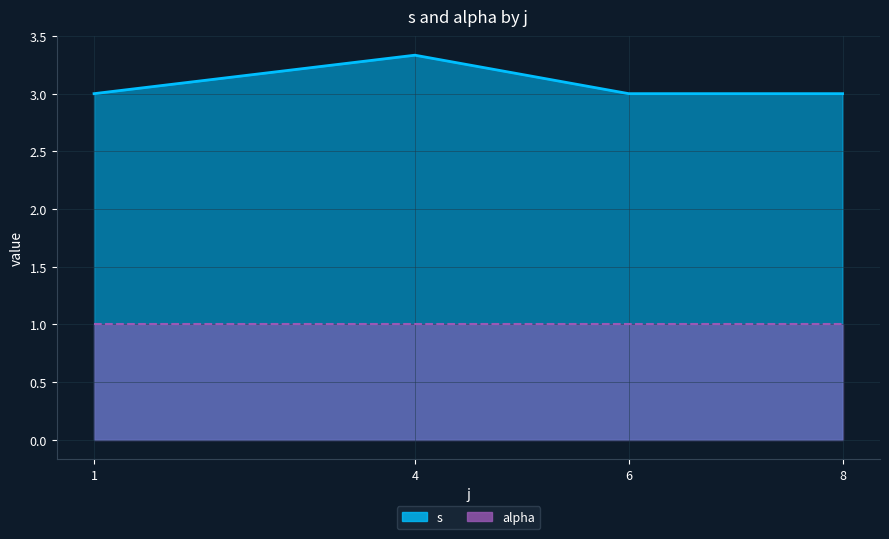

Is the value of s at 4 greater than the value of alpha at 6?

Yes